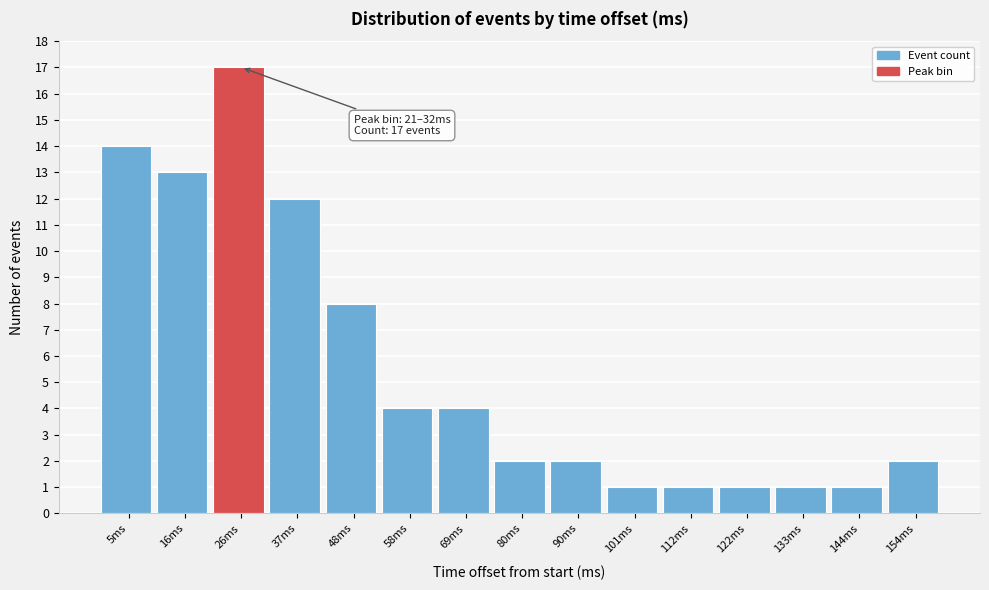

Which range on the x-axis has the tallest bar?

22 to 32